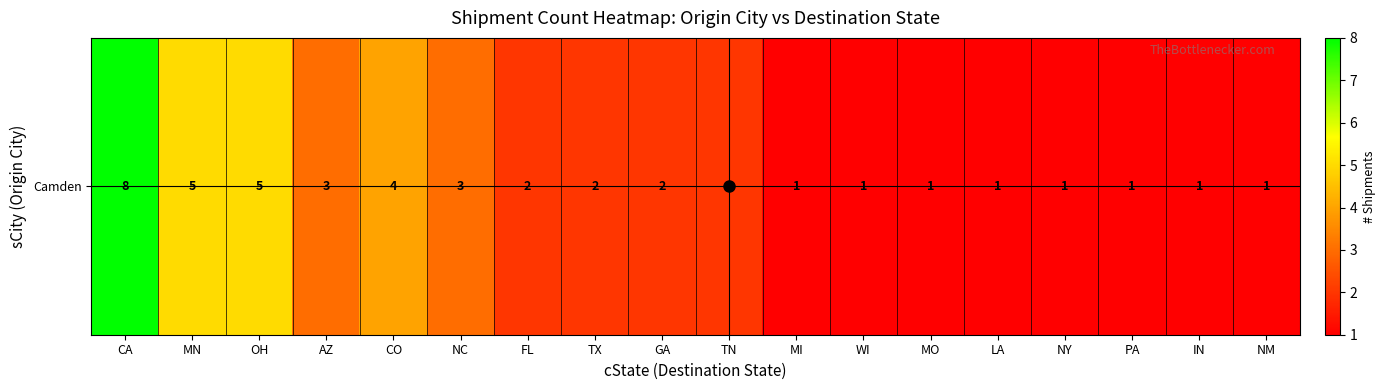

Read the value at FL.

2